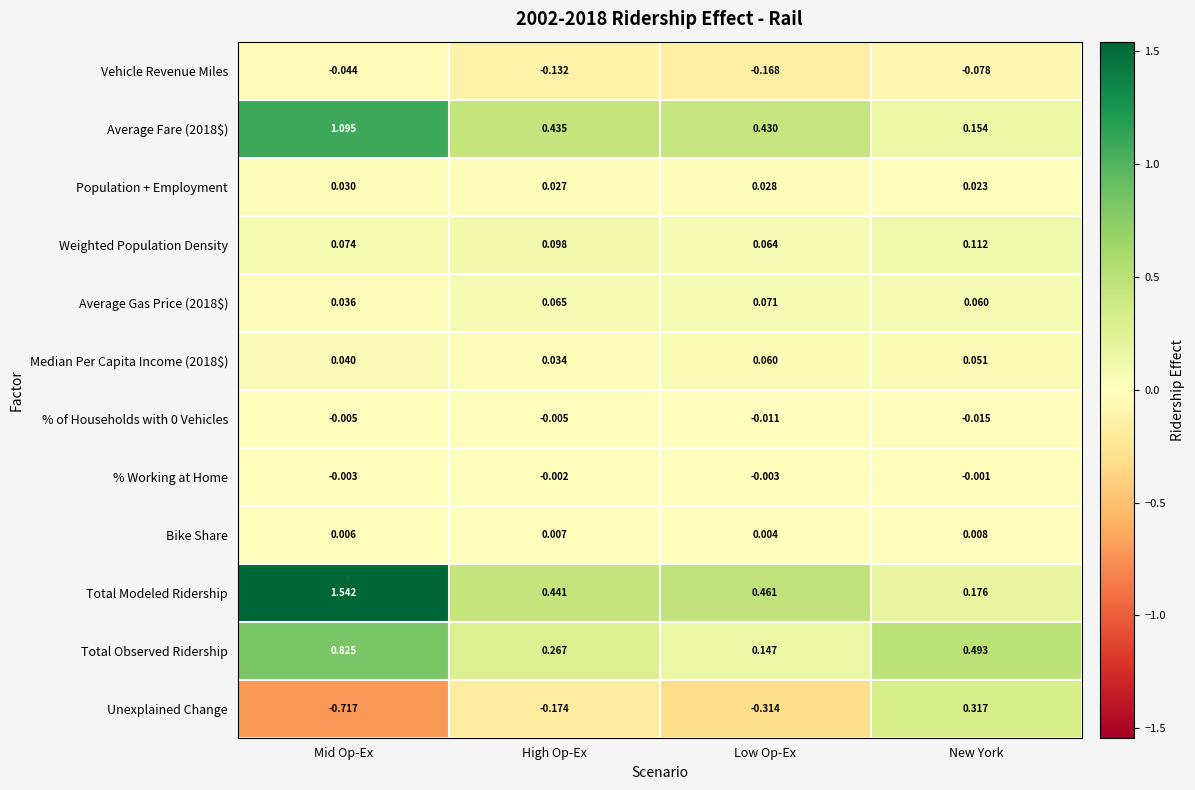

Which series has the widest spread of values?

Total Modeled Ridership